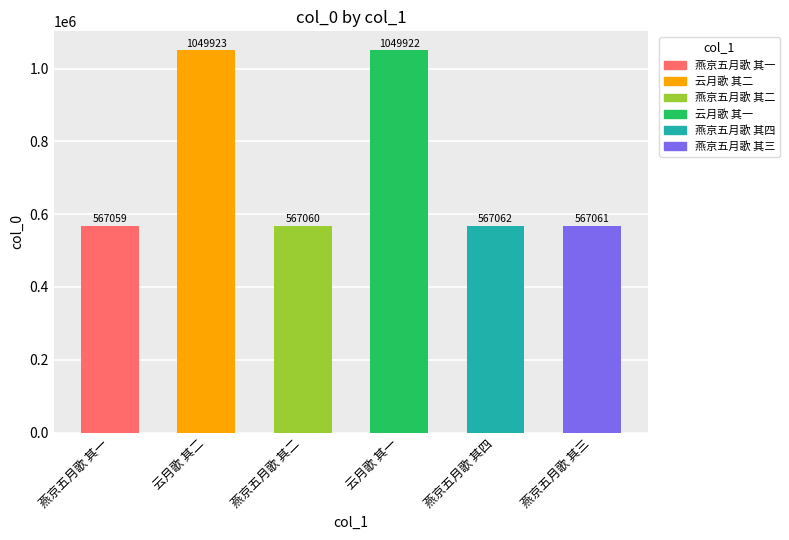

Does the chart contain any negative values?

No